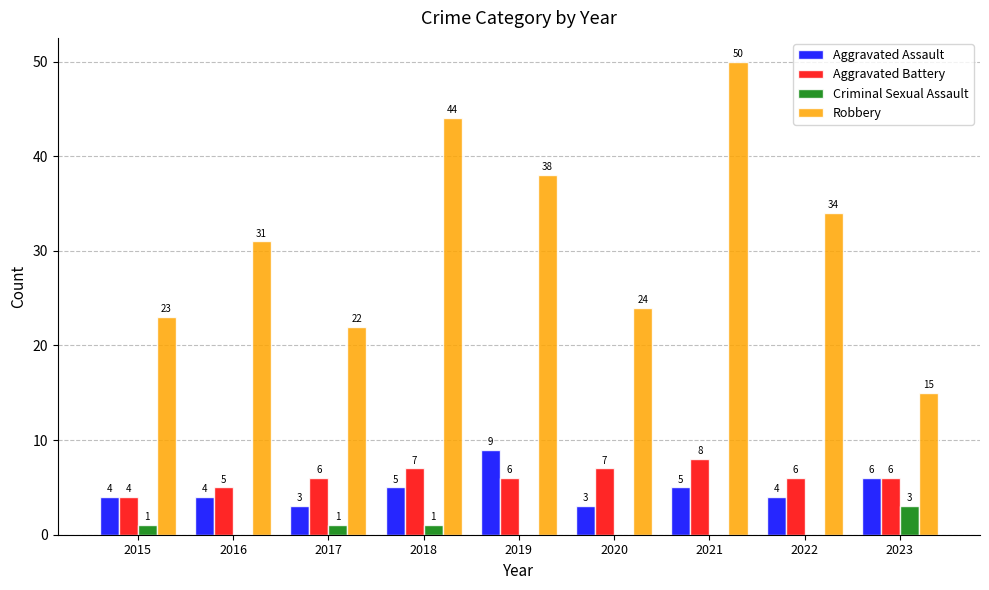

What is the total value across all series at 2023?

30